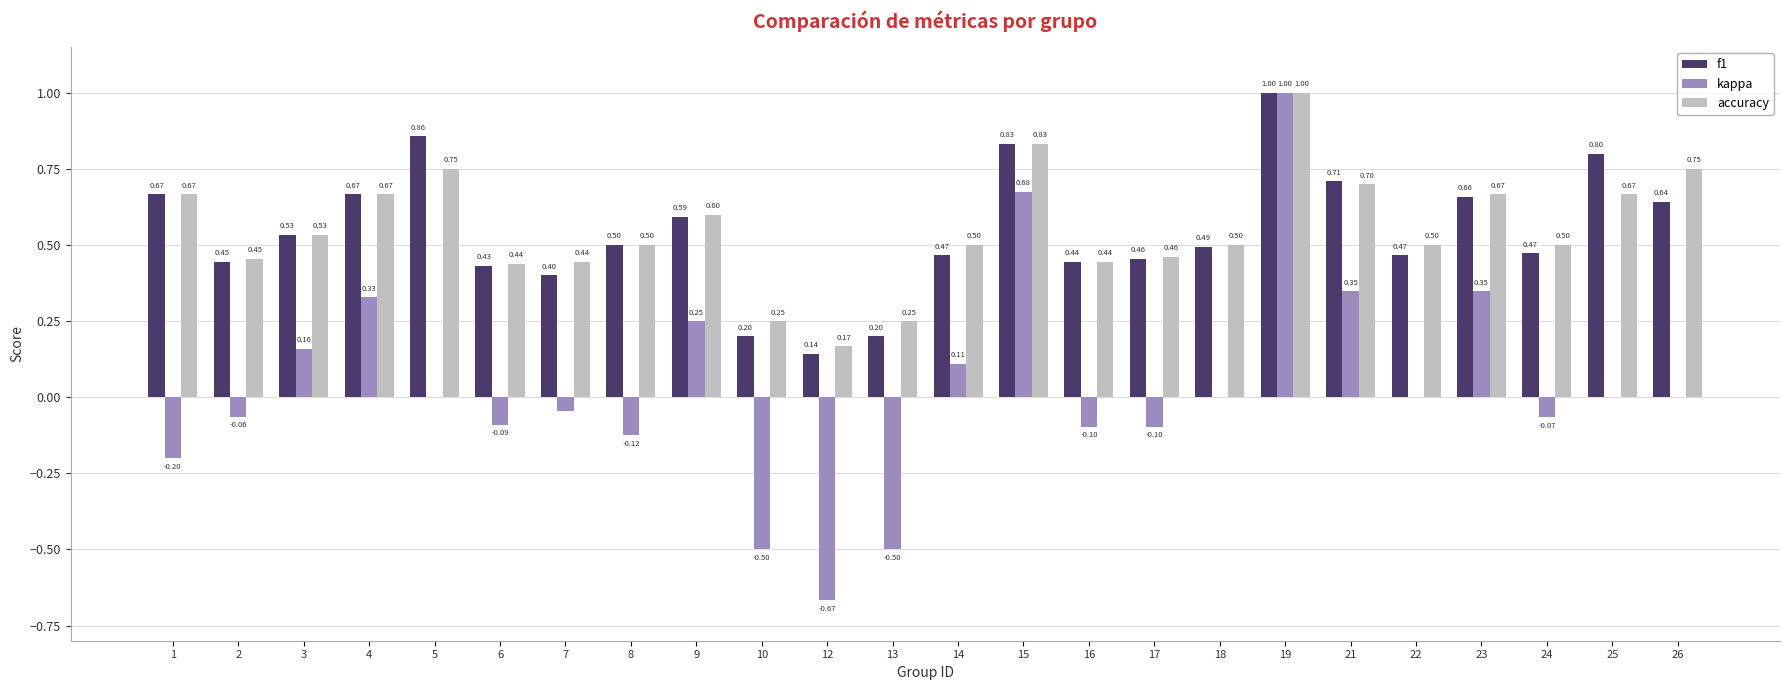

Which series changed the most between 5 and 17?

f1